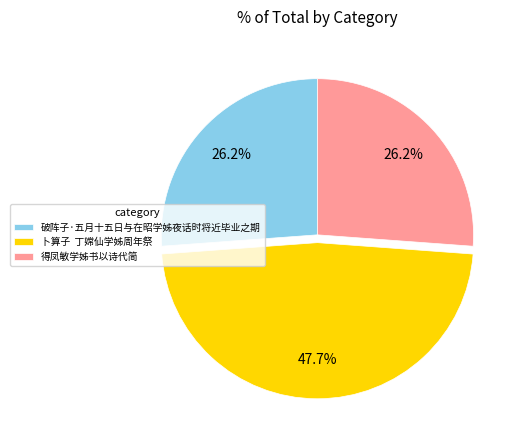

Is 破阵子·五月十五日与在昭学姊夜话时将近毕业之期 the majority of the pie?

No